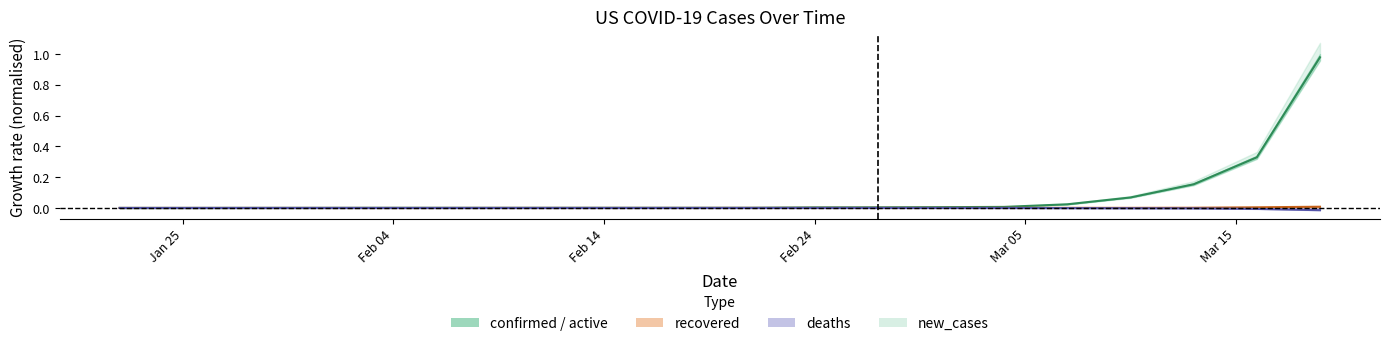

At how many categories does at least one series exceed 0?

20